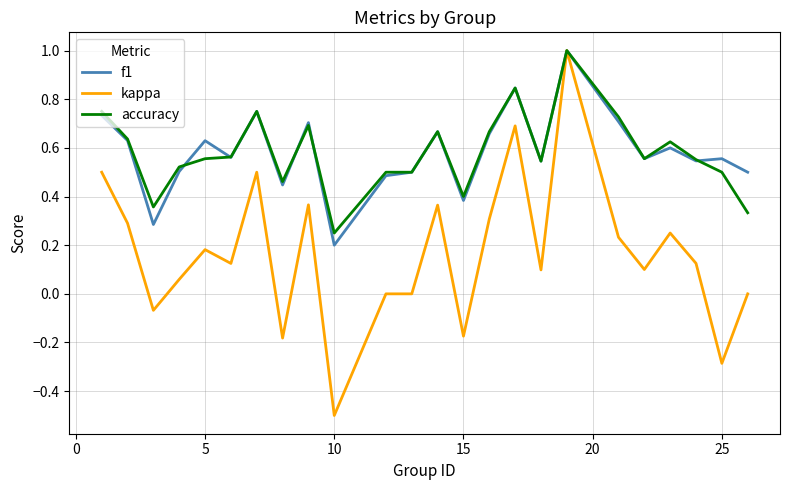

What is the smallest value displayed?

-0.5